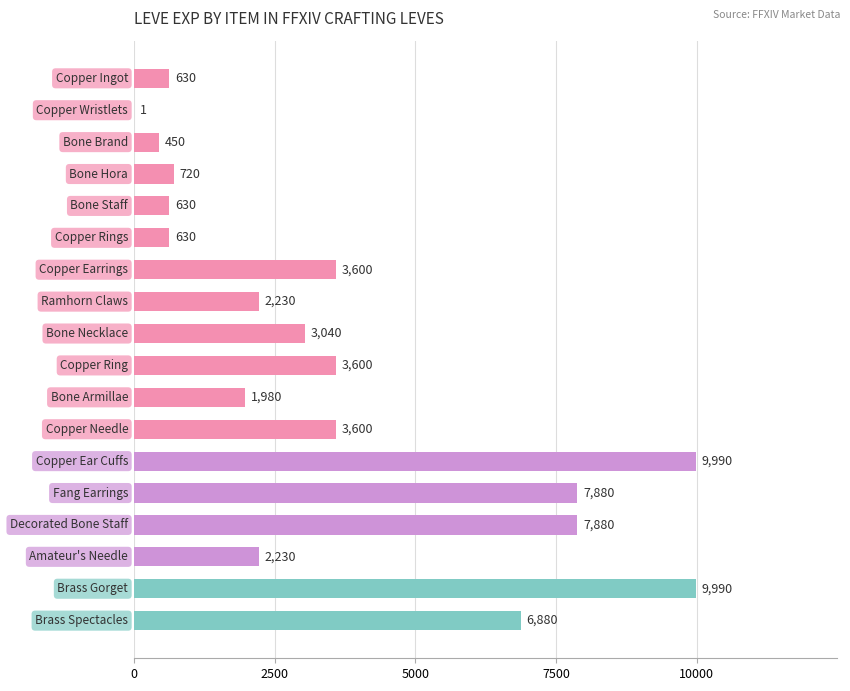

How many data points does each series have?

18